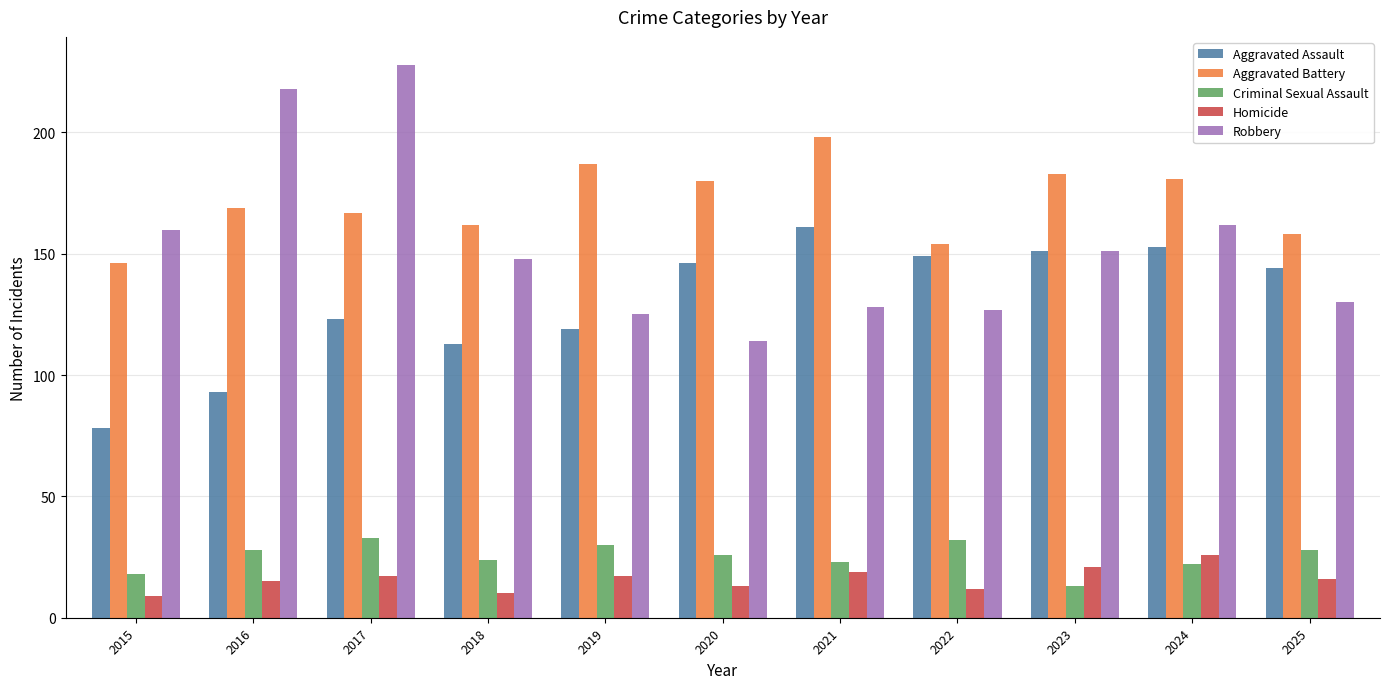

At which label does Aggravated Assault reach its peak?

2021